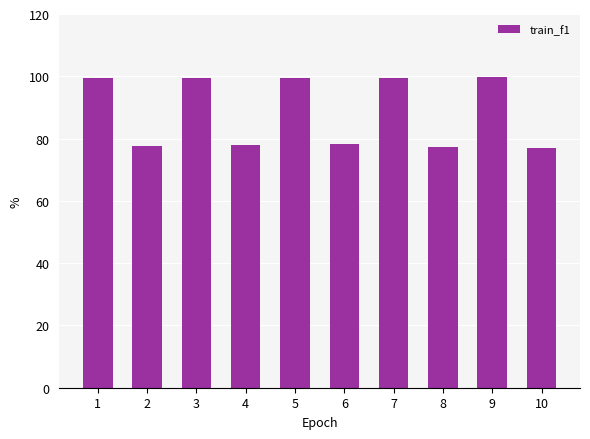

Does the chart contain any negative values?

No